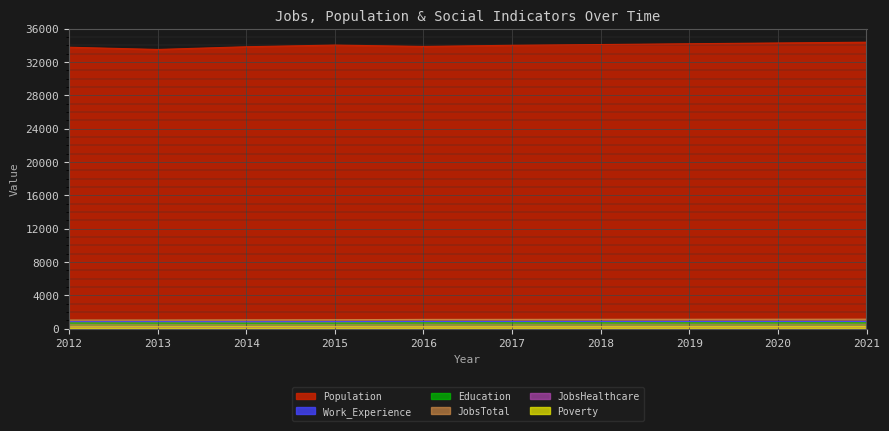

Which series changed the most between 2017 and 2019?

Population